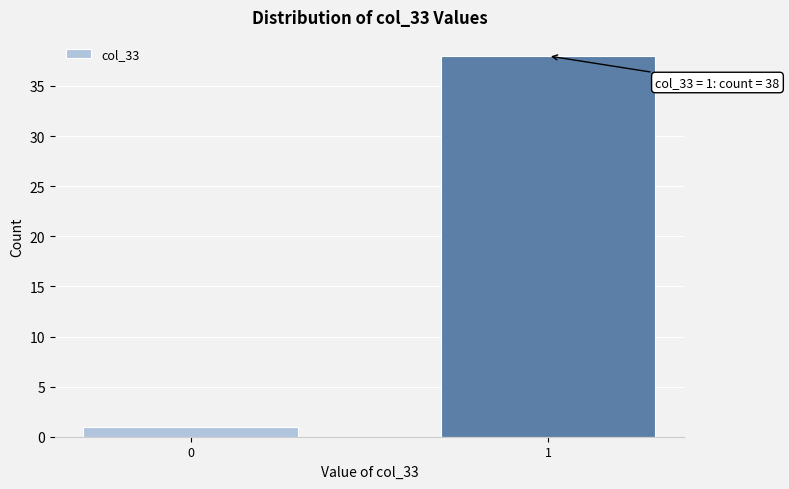

Reading left to right, list all the values displayed in this chart.

1	38